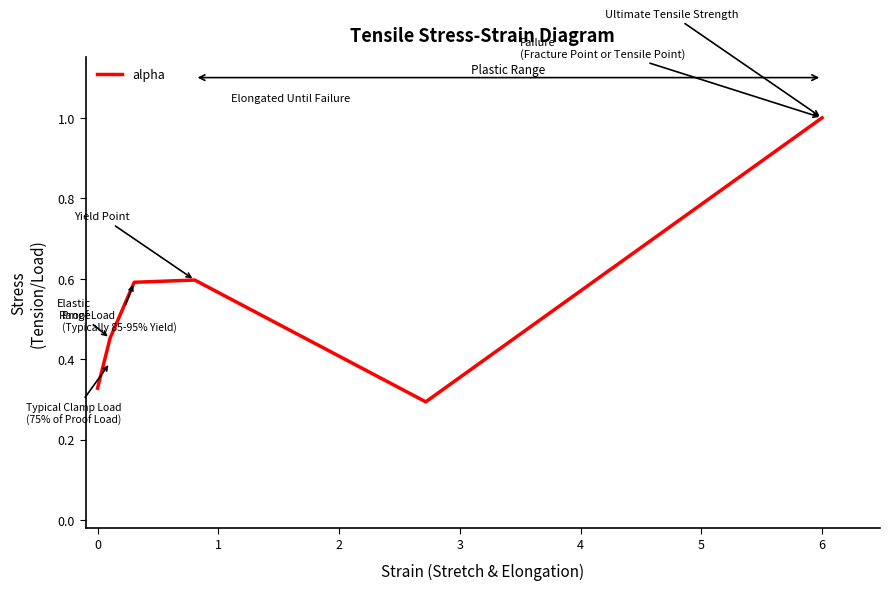

How many interior local peaks (higher than both neighbors) does the data have?

1